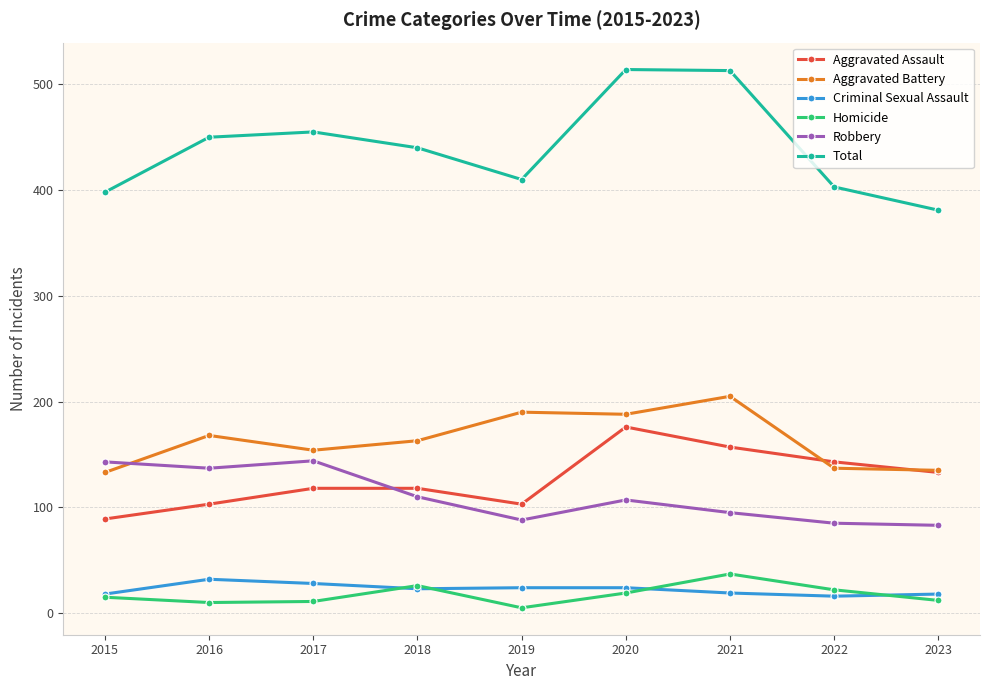

How many distinct data groups are displayed?

6